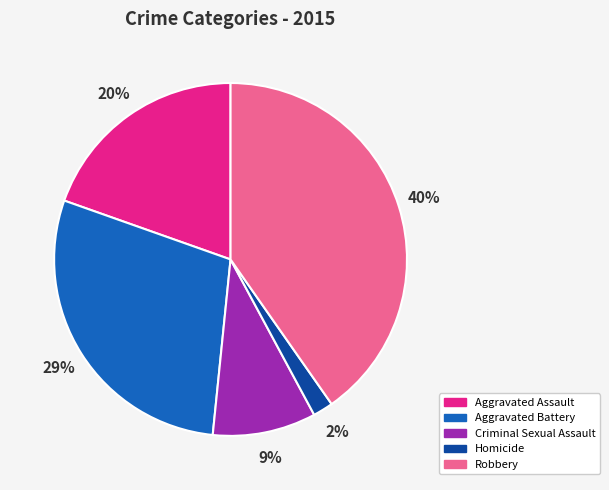

Which category has the biggest portion of the pie?

Robbery